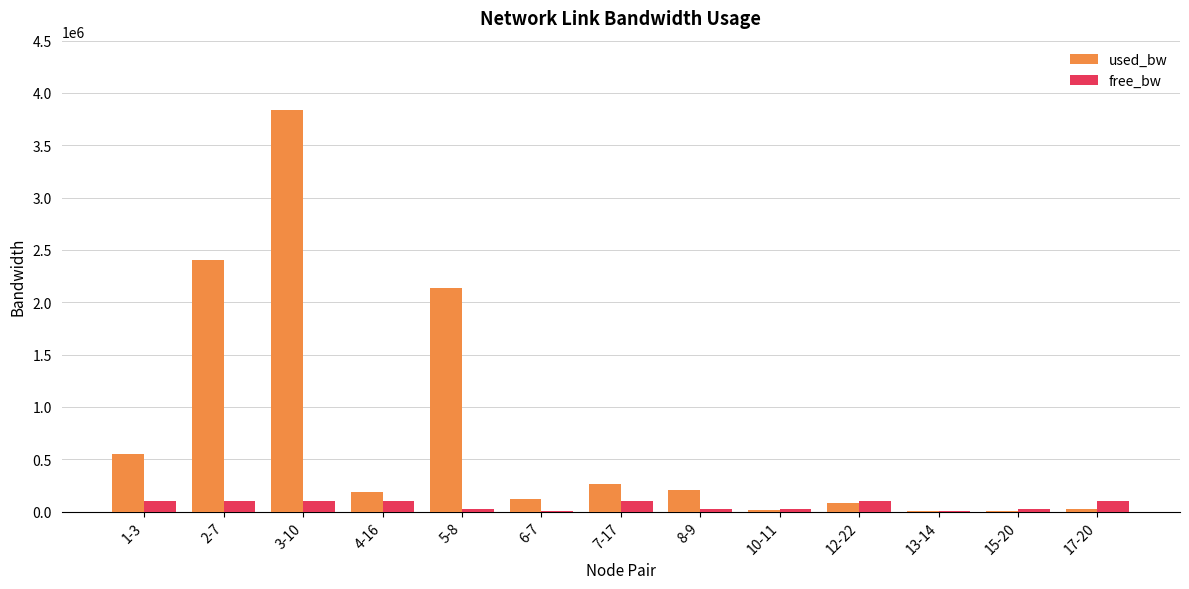

What is the sum of all used_bw values?

9830696.4